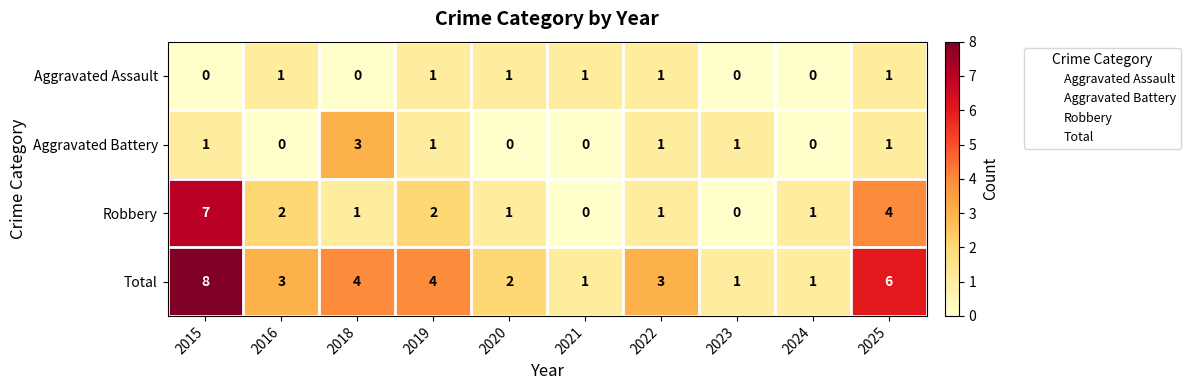

Is the value of Aggravated Assault at 2016 greater than the value of Robbery at 2023?

Yes